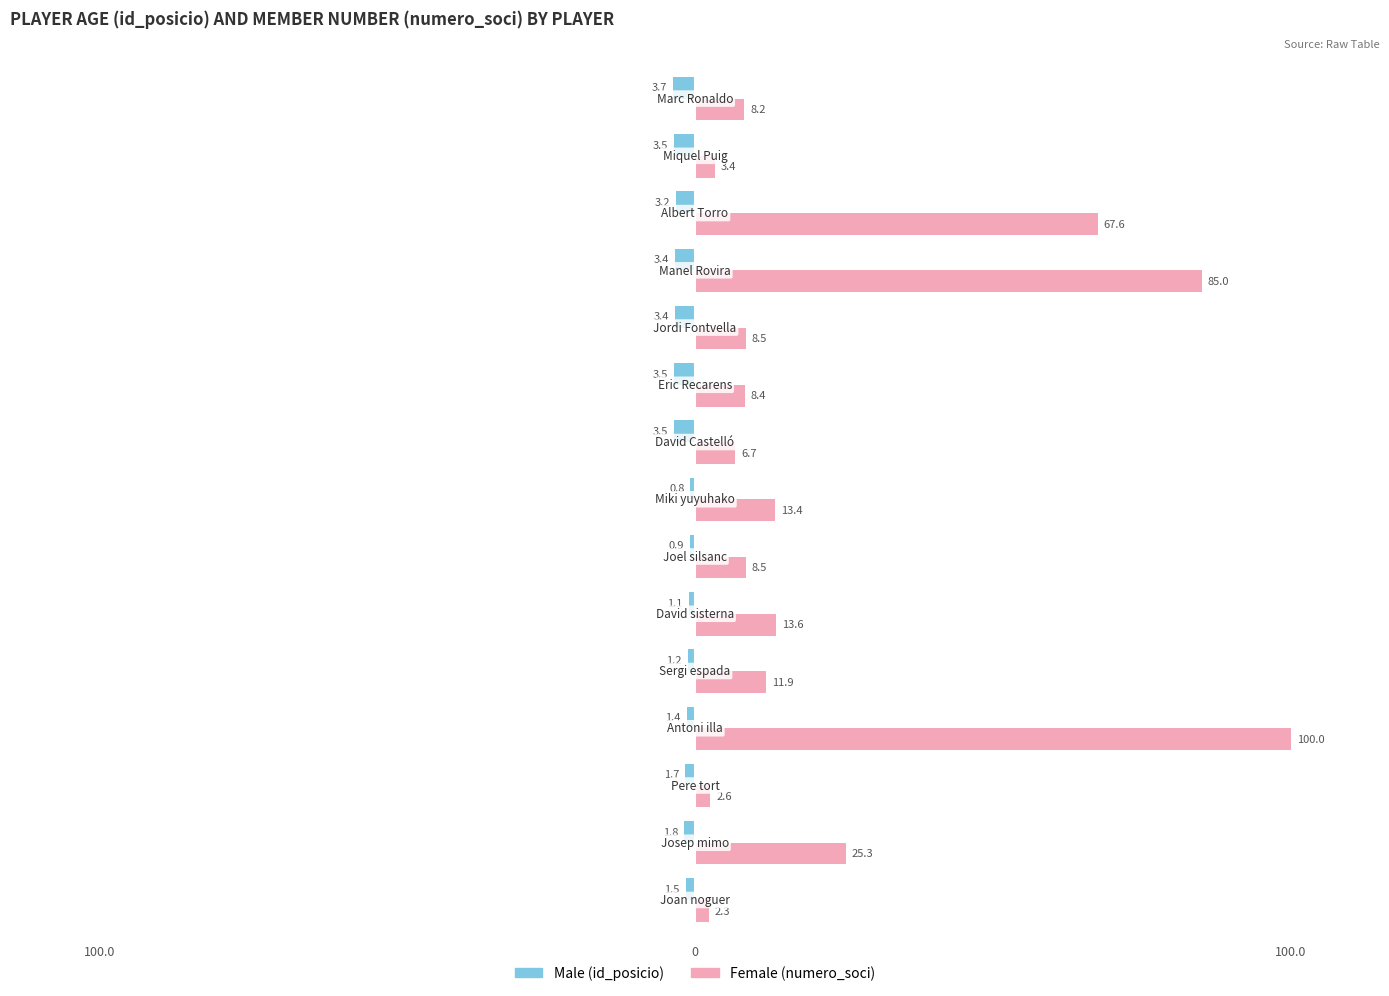

Are the bars horizontal?

Yes